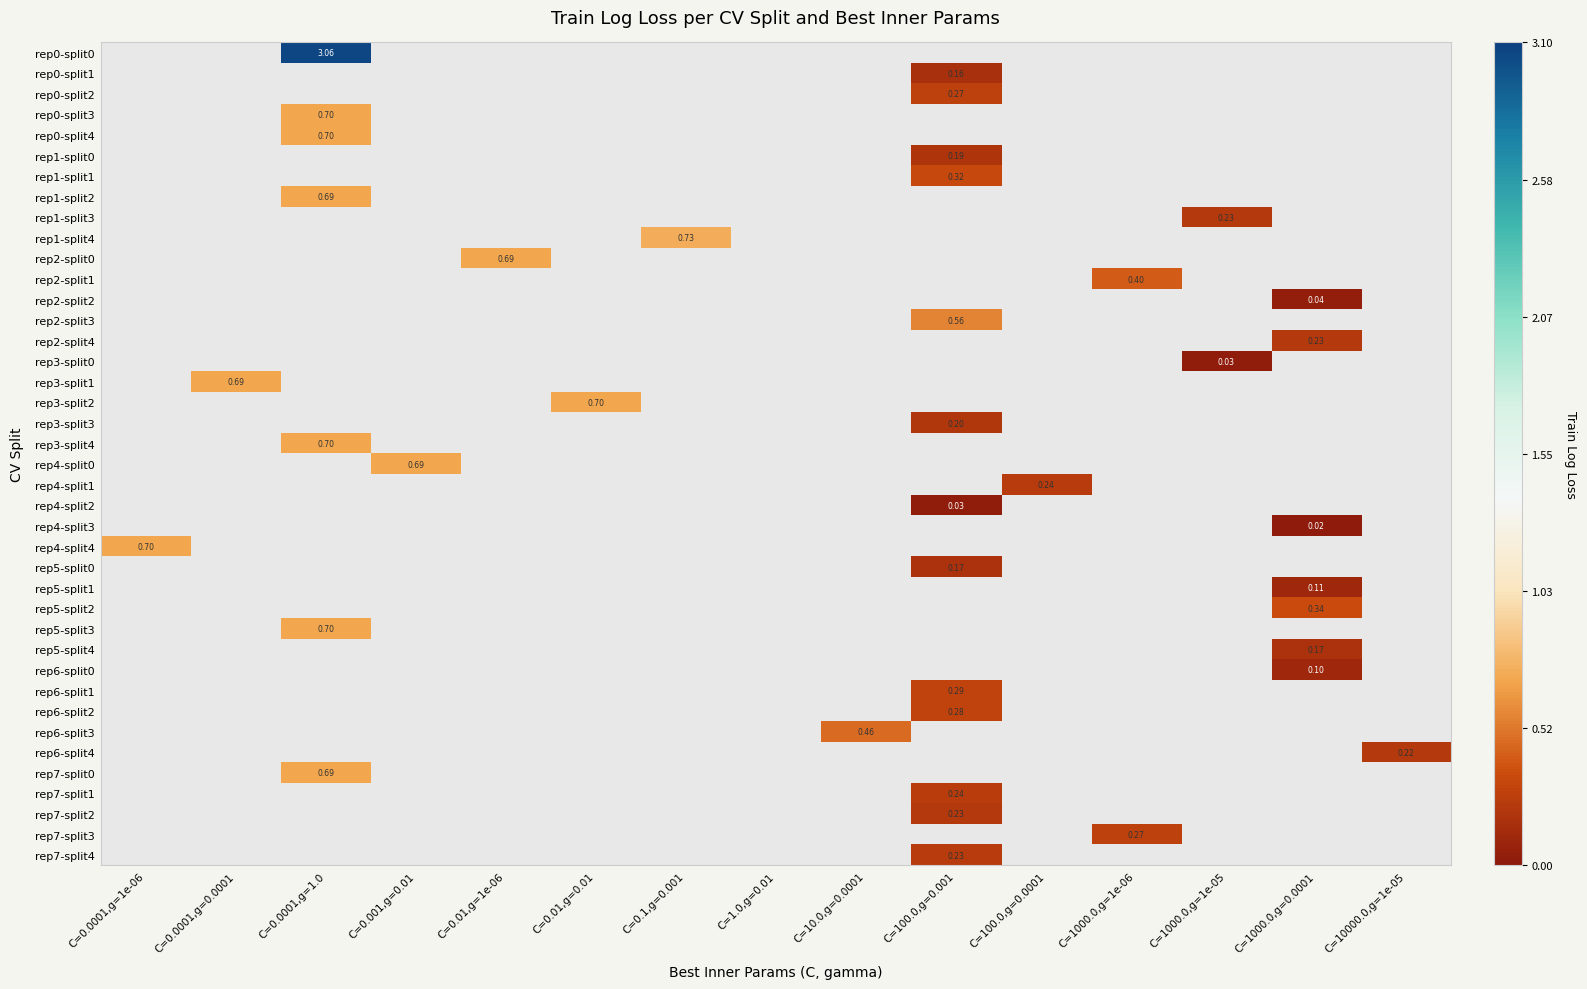

What value does the rep6-split2 series have at C=100.0,g=0.001?

0.3